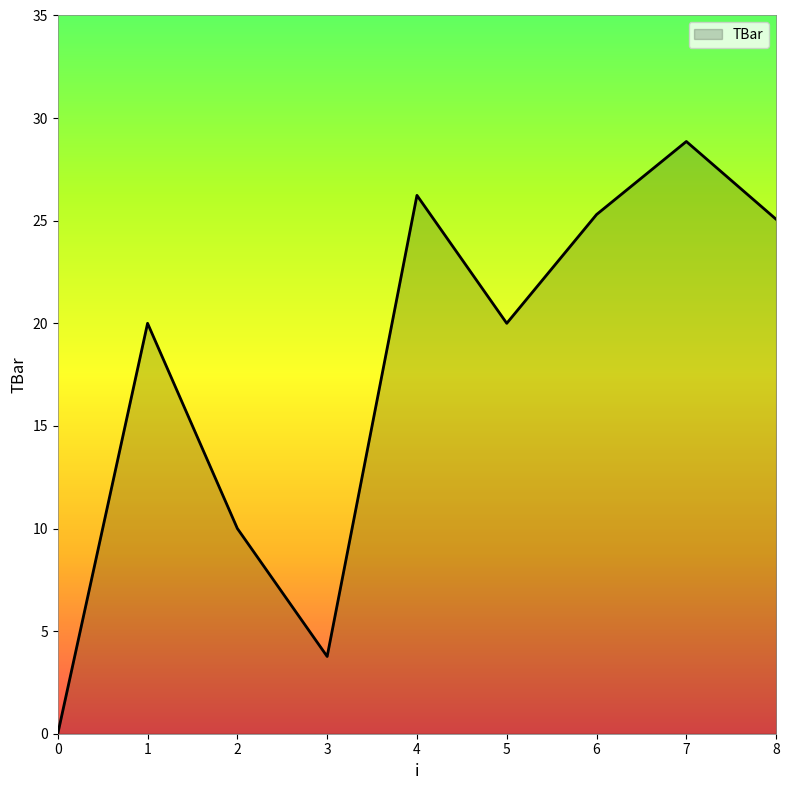

How many lines are shown in the chart?

1